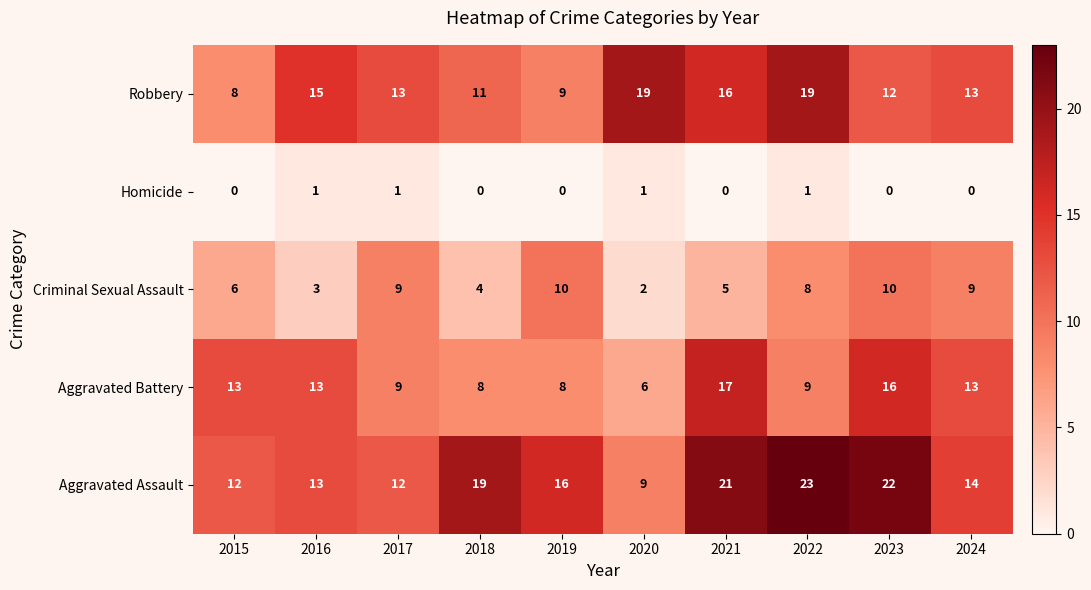

Where does the Criminal Sexual Assault series first go above 8?

2017